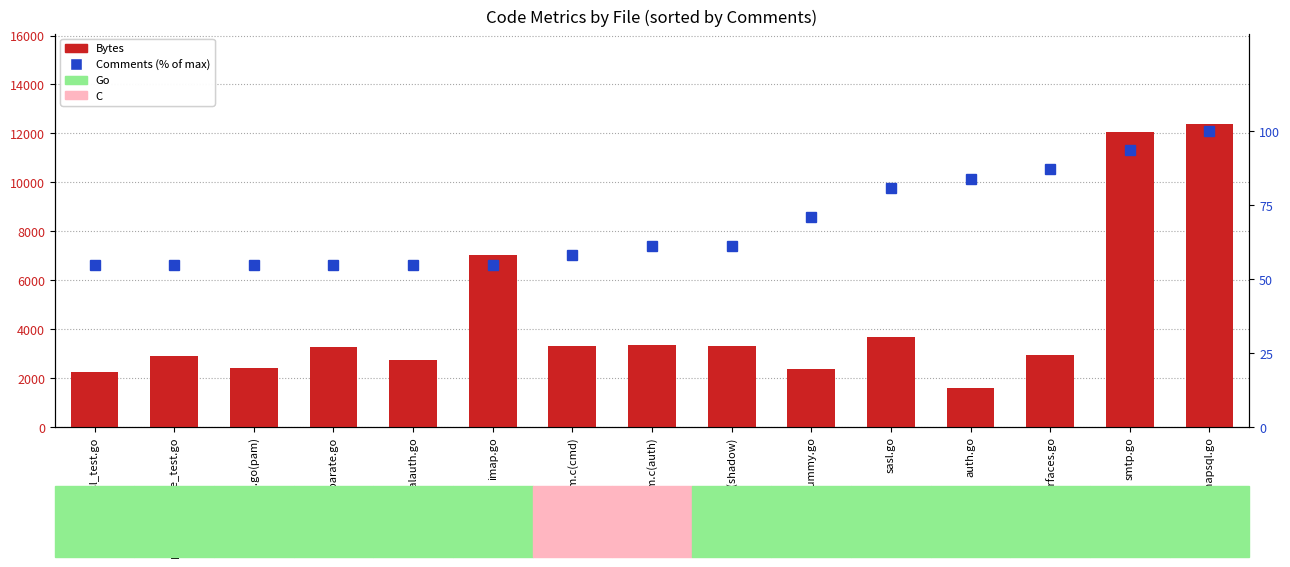

What is the highest value of the Comments (% of max) series?

100.0